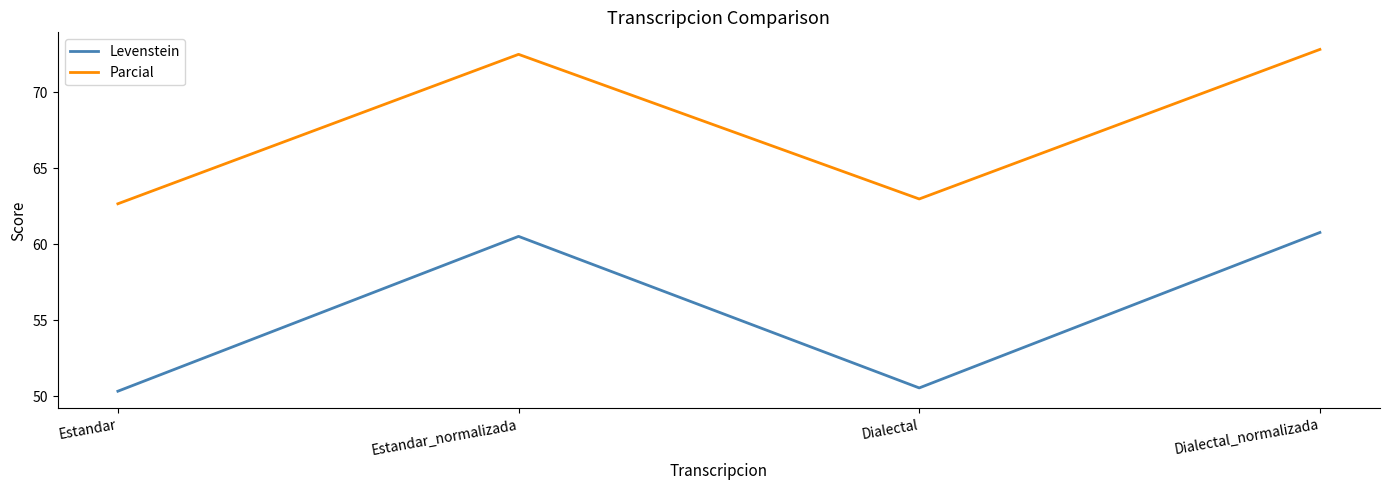

The Levenstein series shows 50.3 at Estandar. True or false?

True